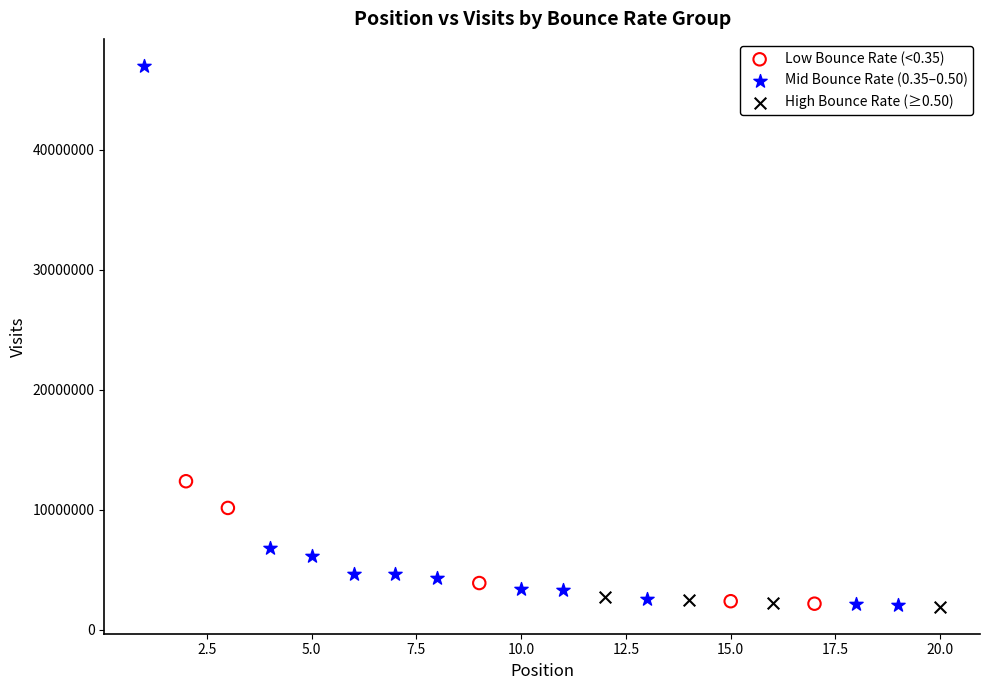

Which series has the largest Y range (max minus min)?

Mid Bounce Rate (0.35–0.50)